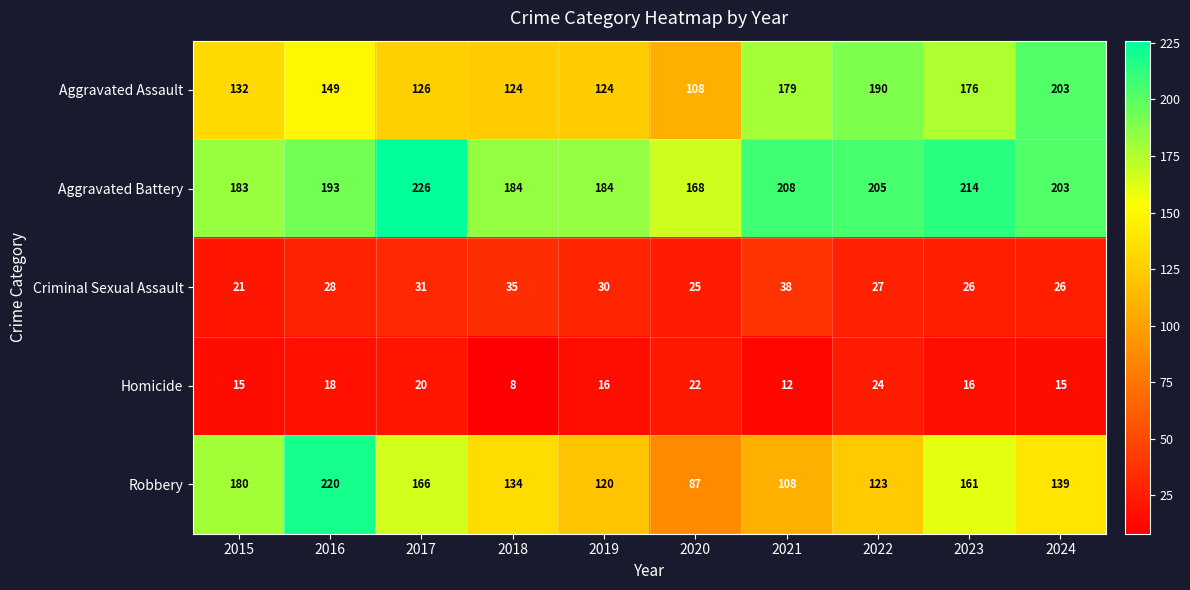

Count the number of categories in the chart.

10